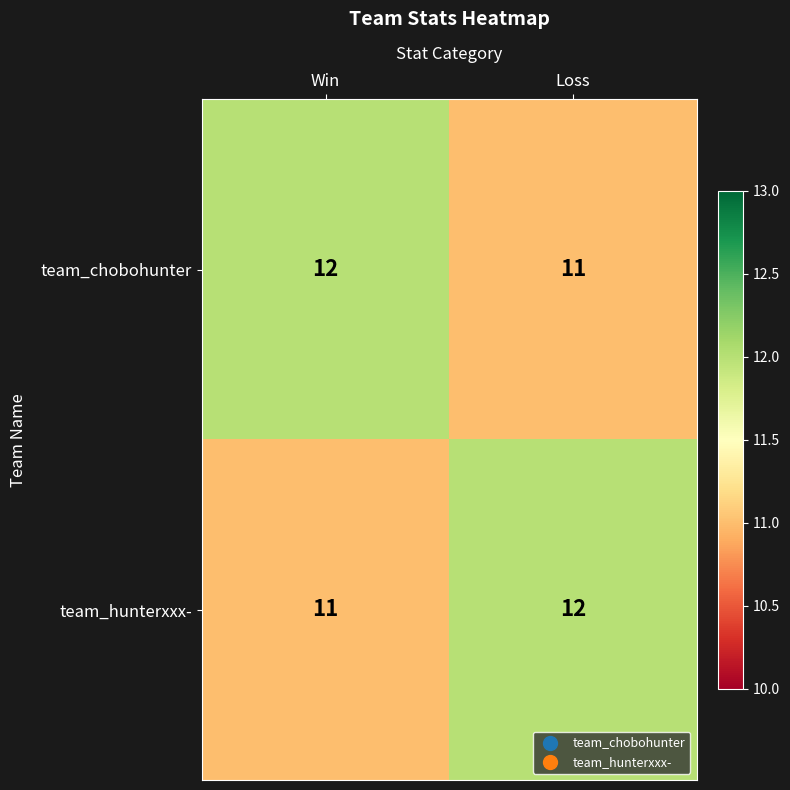

Which category has the highest value in the team_chobohunter series?

Win